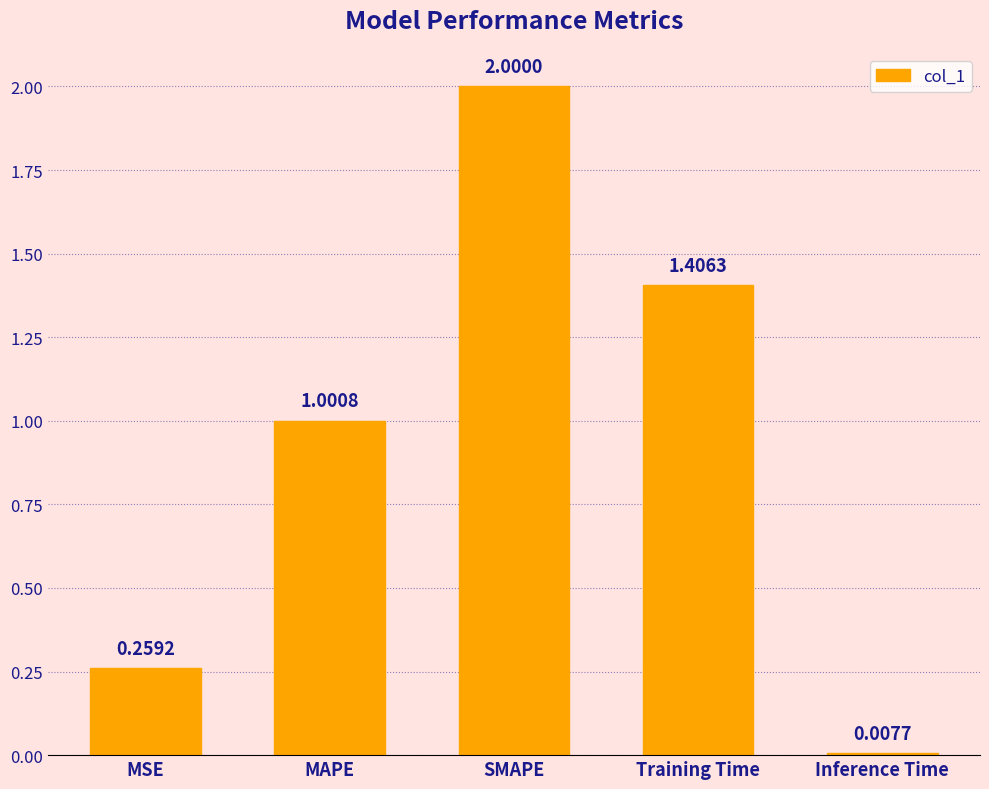

What is the change in value from MAPE to SMAPE?

+1.0